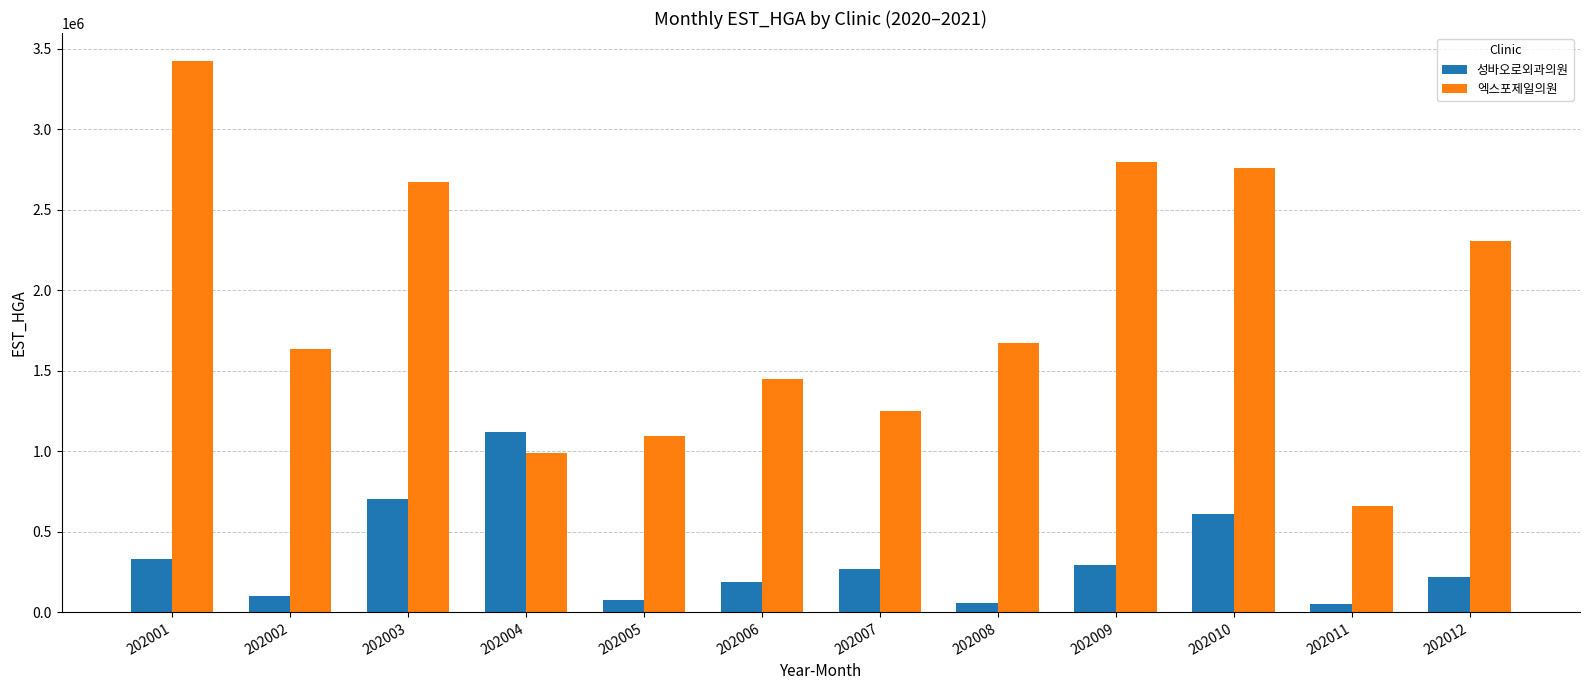

What is the value of the 엑스포제일의원 bar at the 5th from the left?

1095904